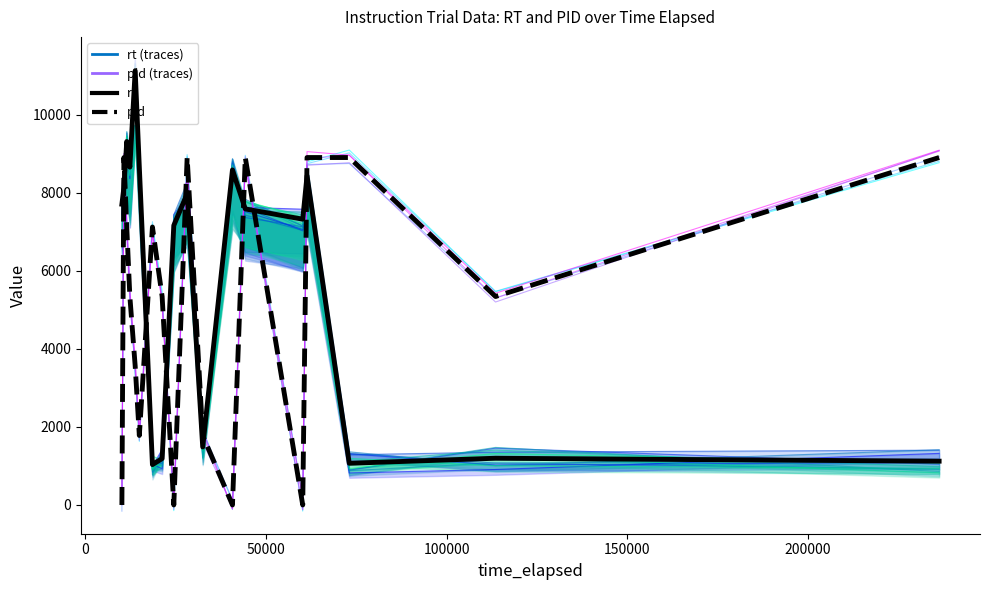

How many positive values does the pid_line_0 series have?

15